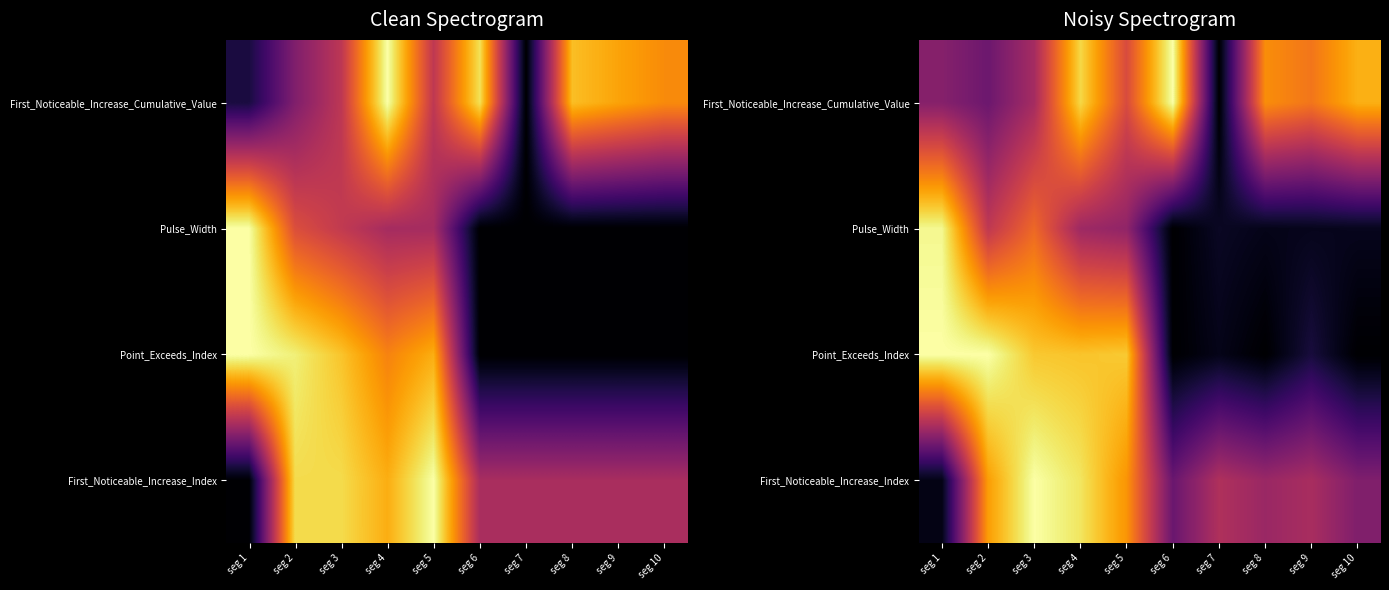

List the series in order of their peak value, highest first.

Point_Exceeds_Index, First_Noticeable_Increase_Cumulative_Value, First_Noticeable_Increase_Index, Pulse_Width